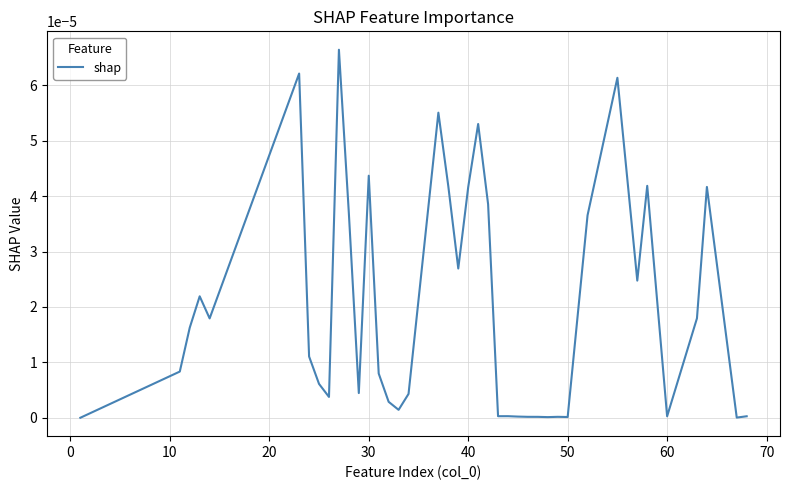

How many interior local peaks (higher than both neighbors) does the data have?

11